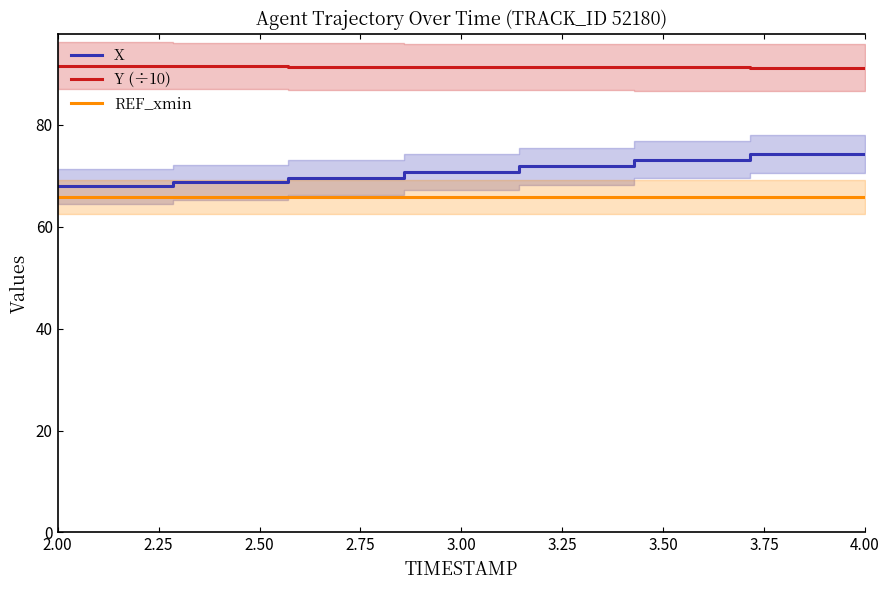

At which category does the chart reach its minimum across all series?

2.00